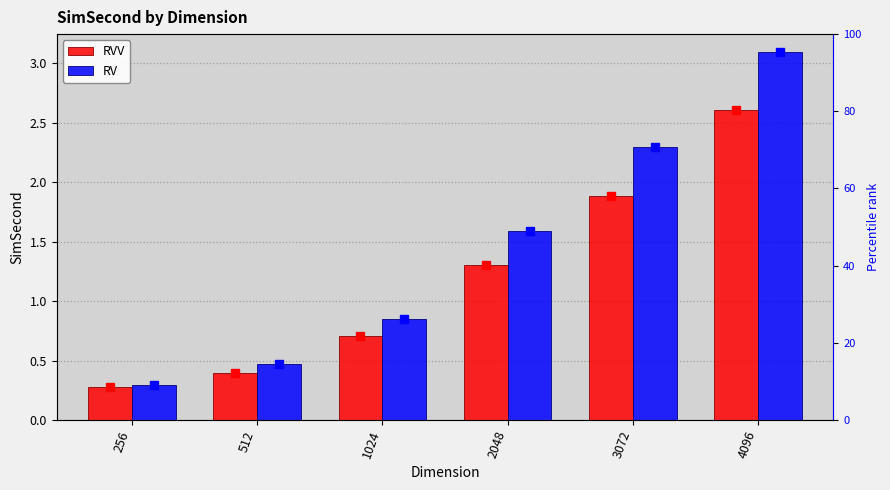

Reading left to right, extract all data points from this chart.

RVV: 256=0.3	512=0.4	1024=0.7	2048=1.3	3072=1.9	4096=2.6
RV: 256=0.3	512=0.5	1024=0.9	2048=1.6	3072=2.3	4096=3.1